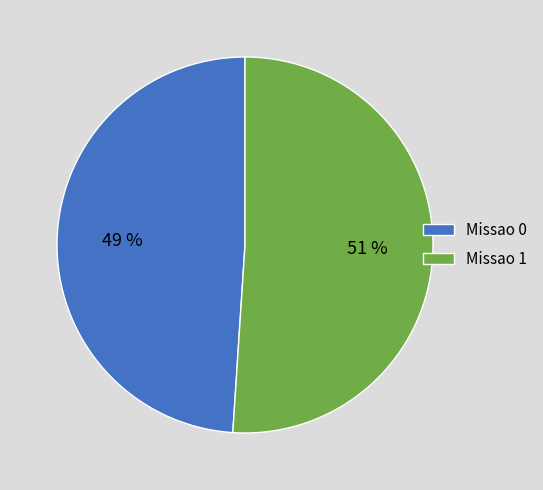

Count the number of slices in the pie.

2